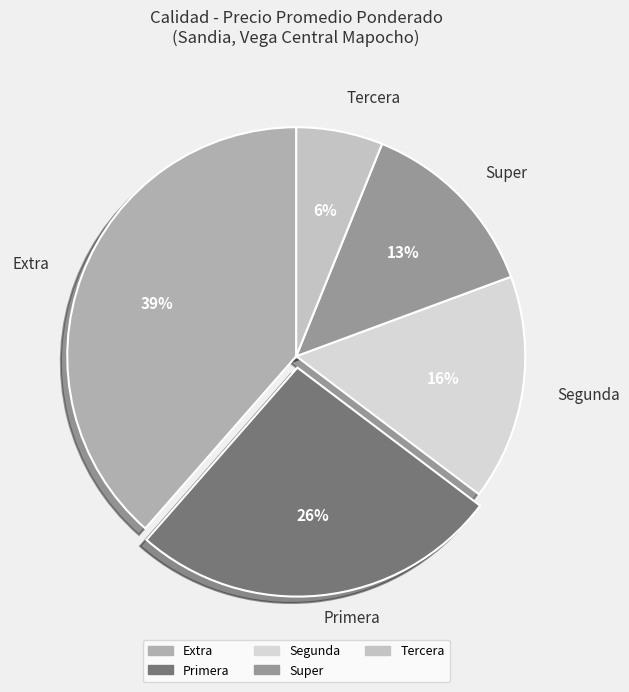

How many segments does this pie chart have?

5